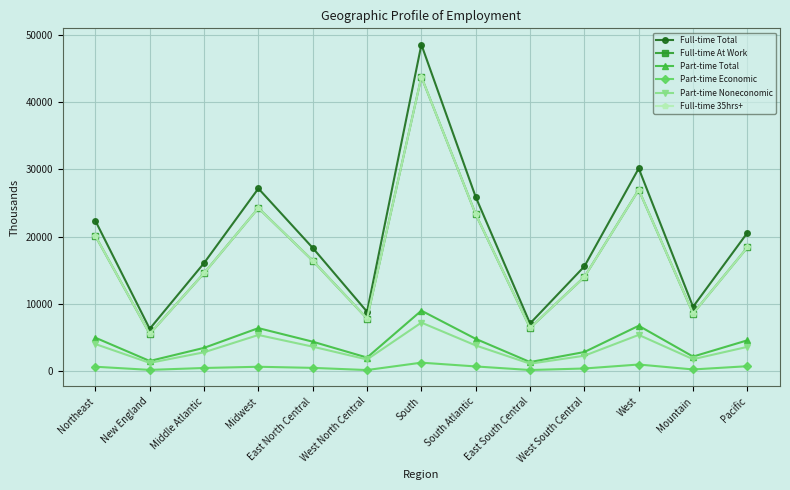

The value of Part-time Total at West North Central is 2018. True or false?

True